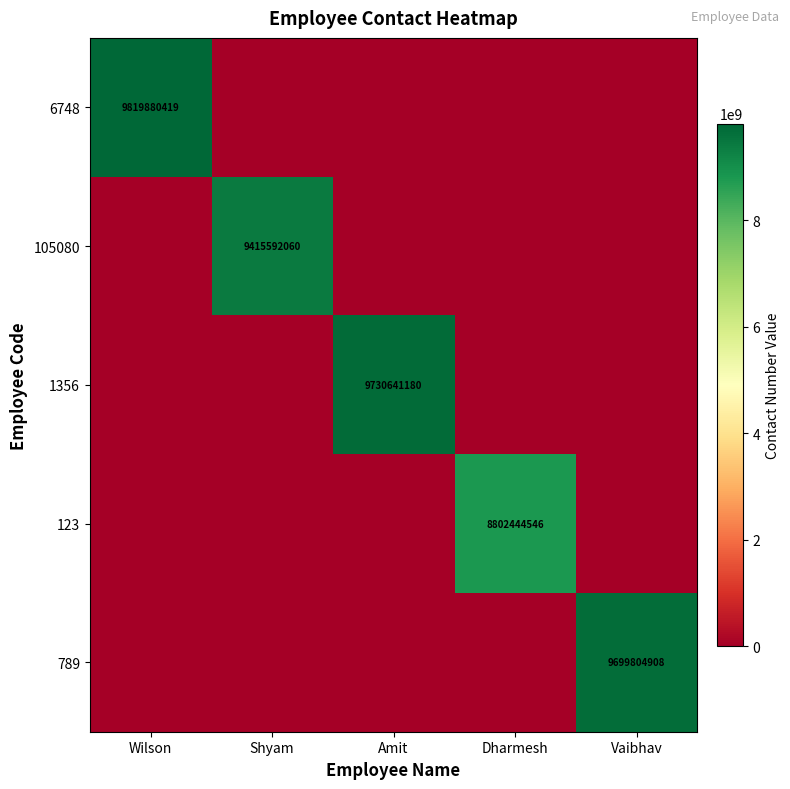

The 1356 series shows 9730641180 at Amit. True or false?

True